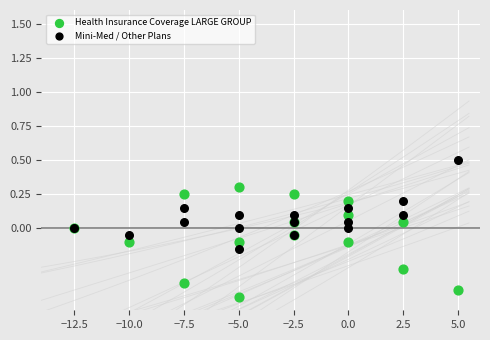

Which series has the largest Y range (max minus min)?

Health Insurance Coverage LARGE GROUP